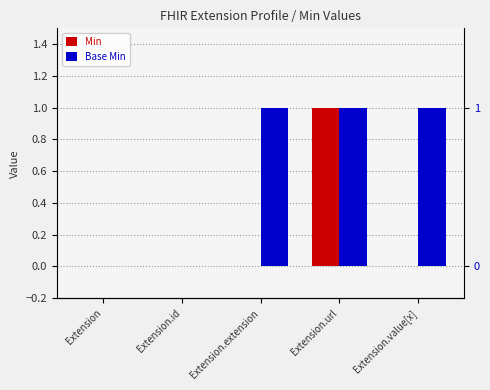

How many values in Base Min are above zero?

3